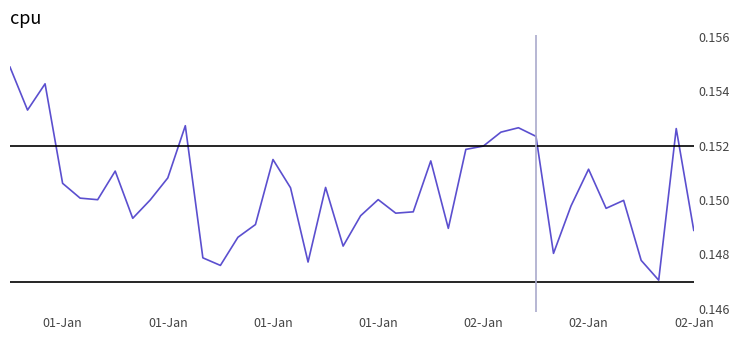

What is the smallest value displayed?

0.1